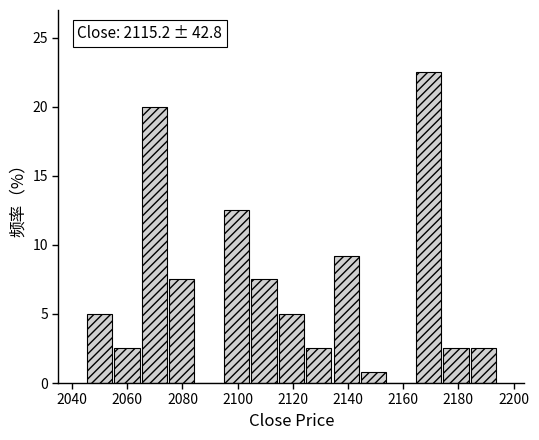

Which range on the x-axis has the tallest bar?

2164 to 2174